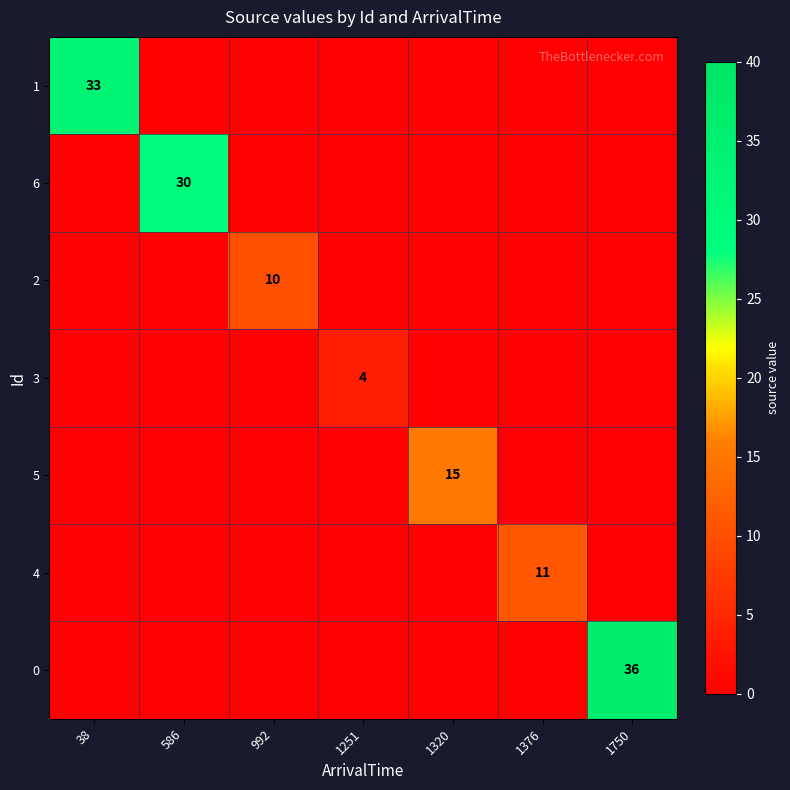

True or false: 3 has a value of 6 at 1251.

False